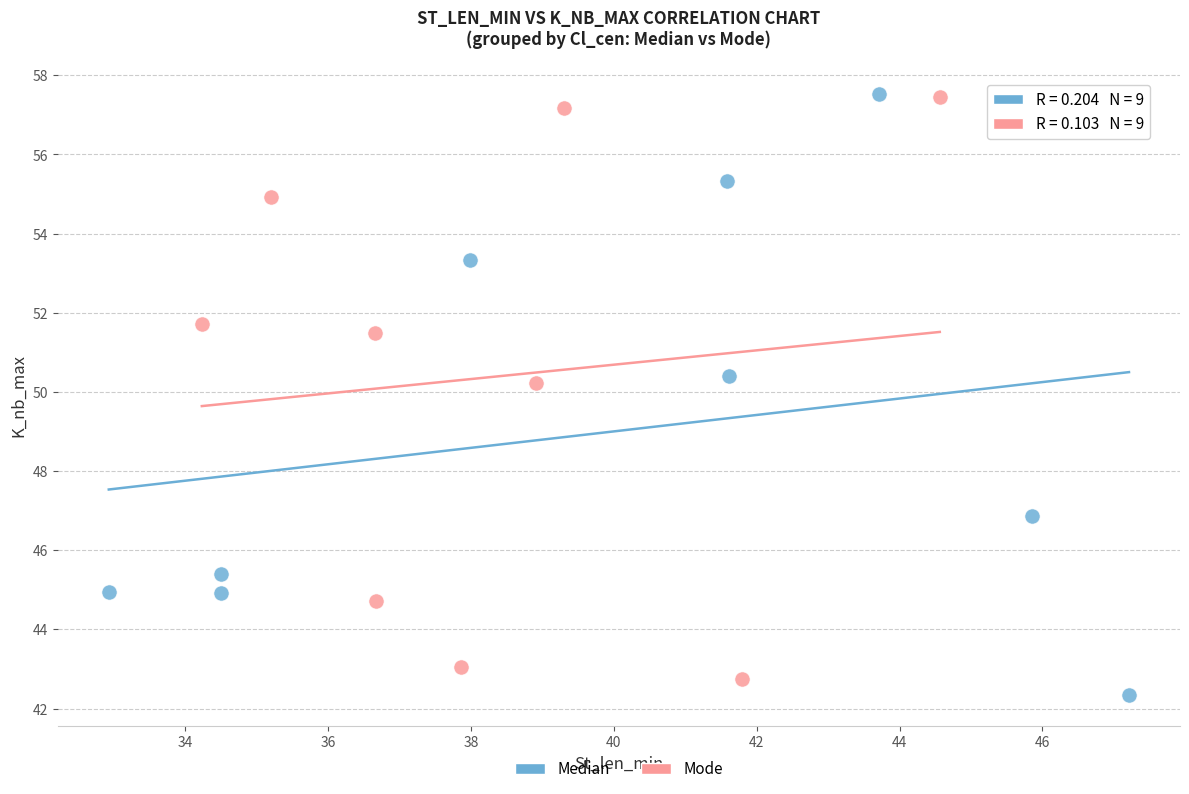

What are all the series names shown in the legend?

Median, Mode